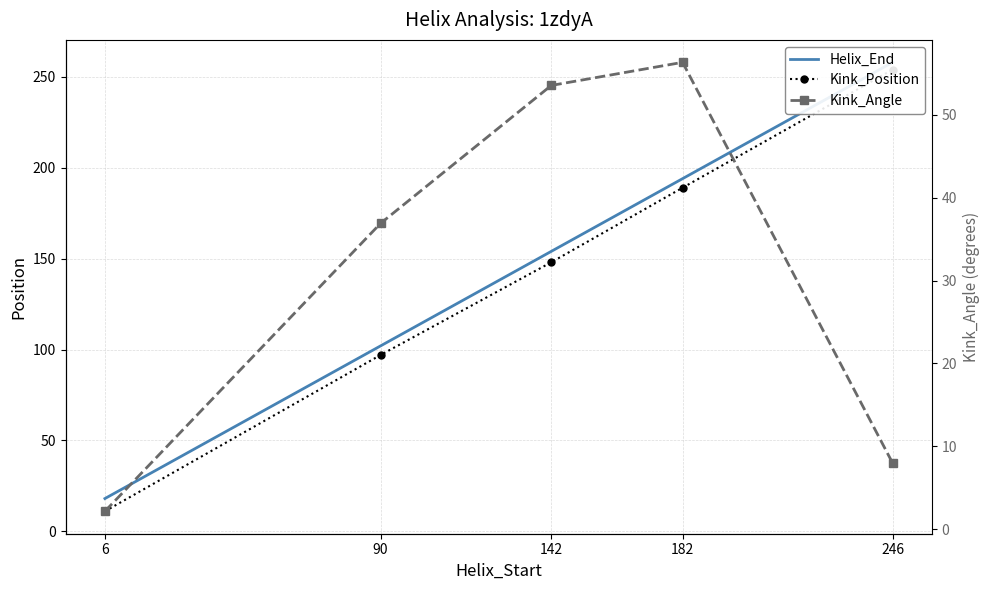

List the labels in order of Kink_Position value, largest first.

246, 182, 142, 90, 6